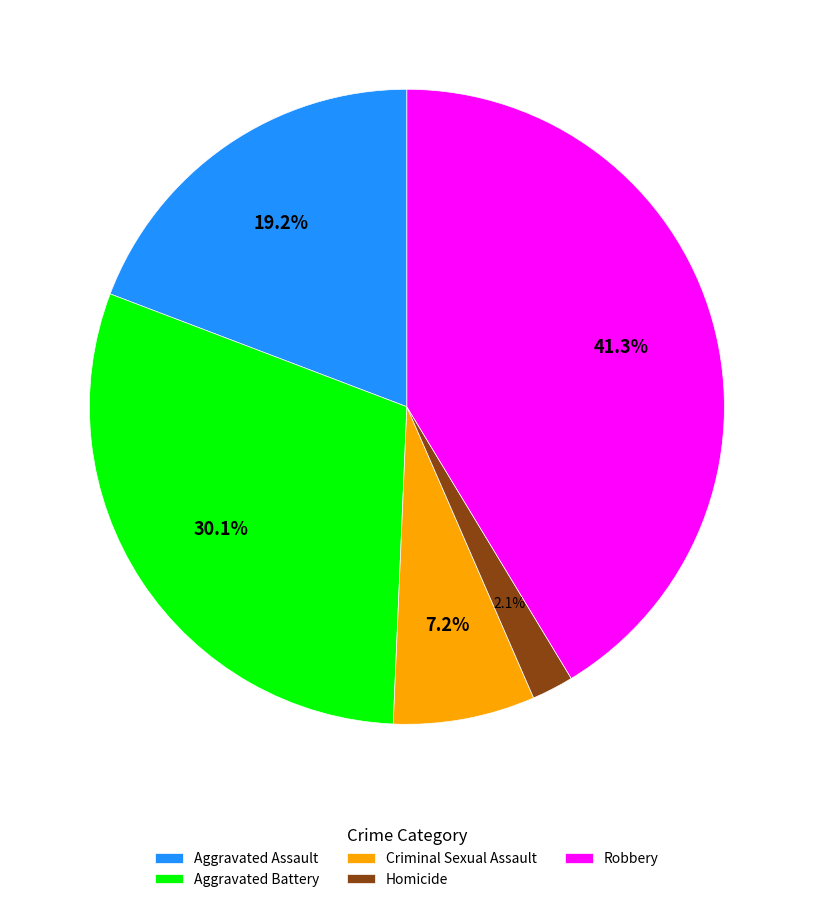

Which slice is the smallest?

Homicide